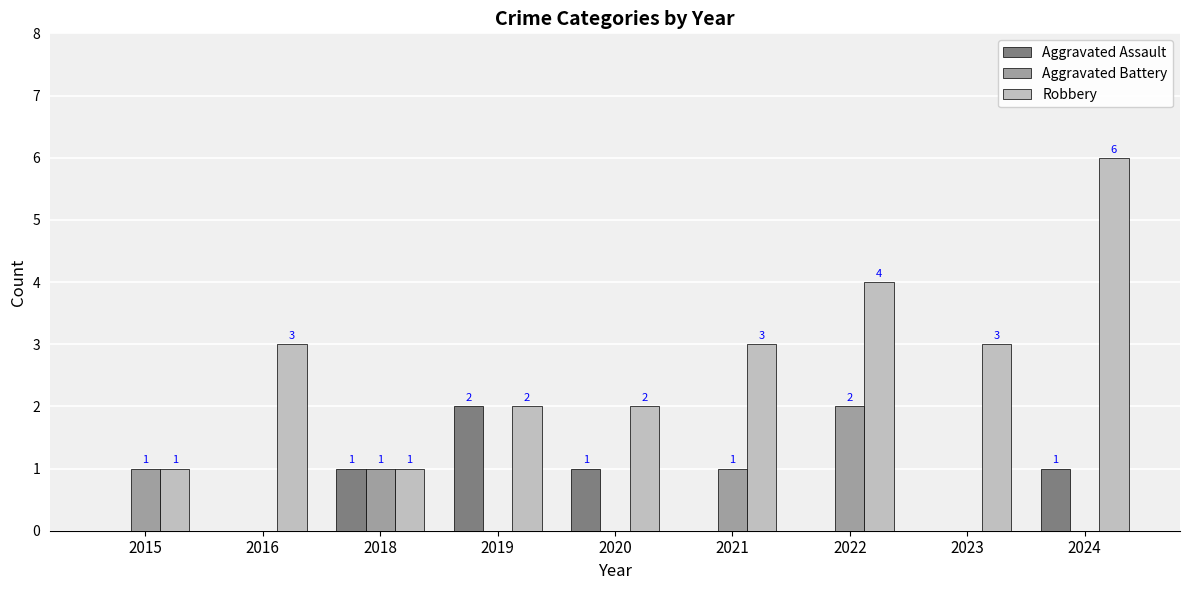

What is the total value across all series at 2023?

3